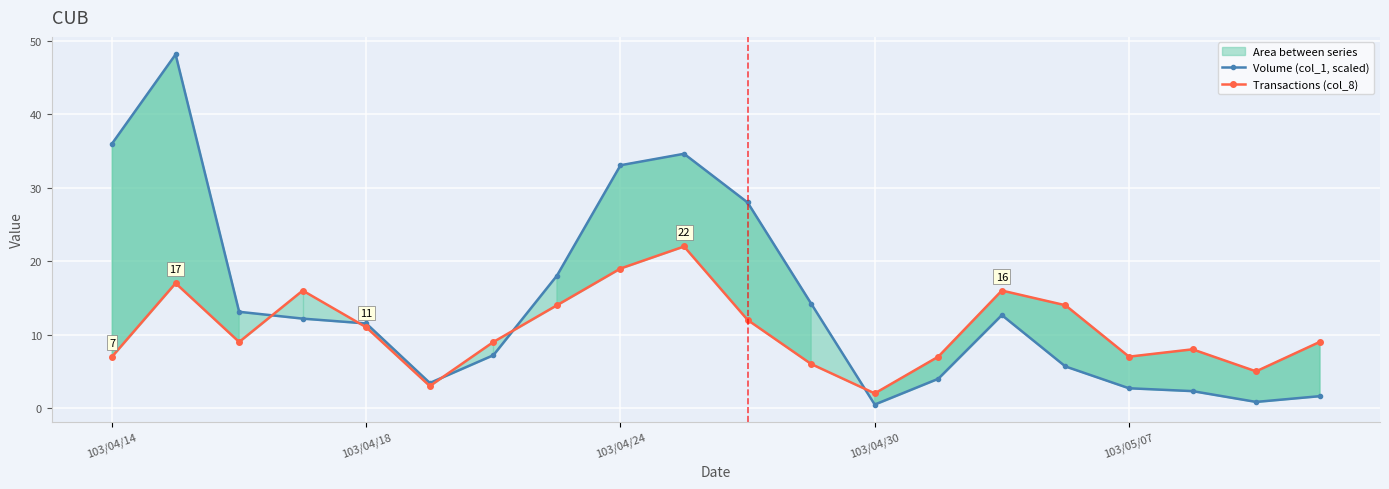

The Transactions (col_8) series shows 4.4 at 5. True or false?

False